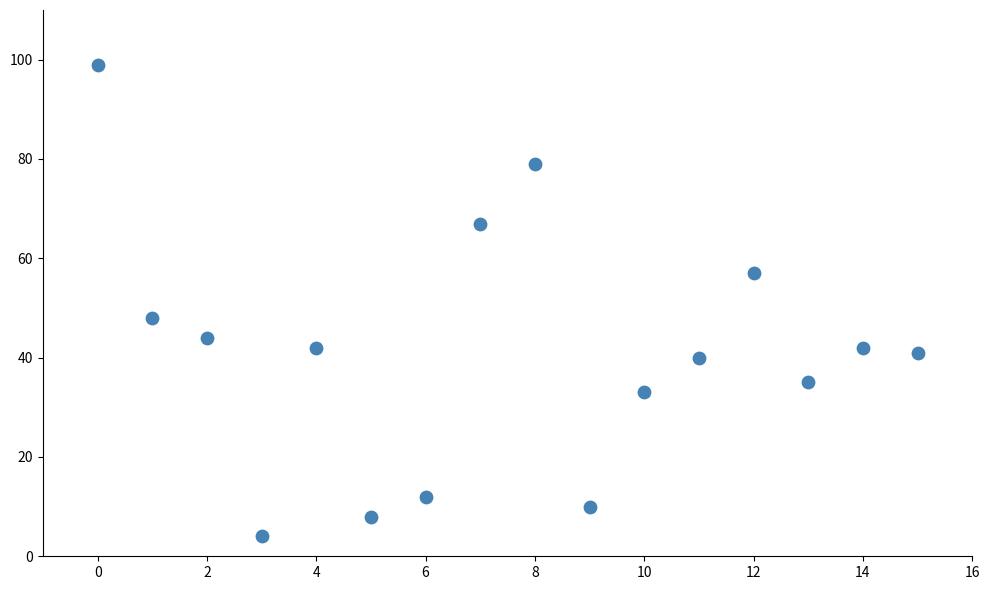

What Y value in the scatter plot is closest to 51?

48